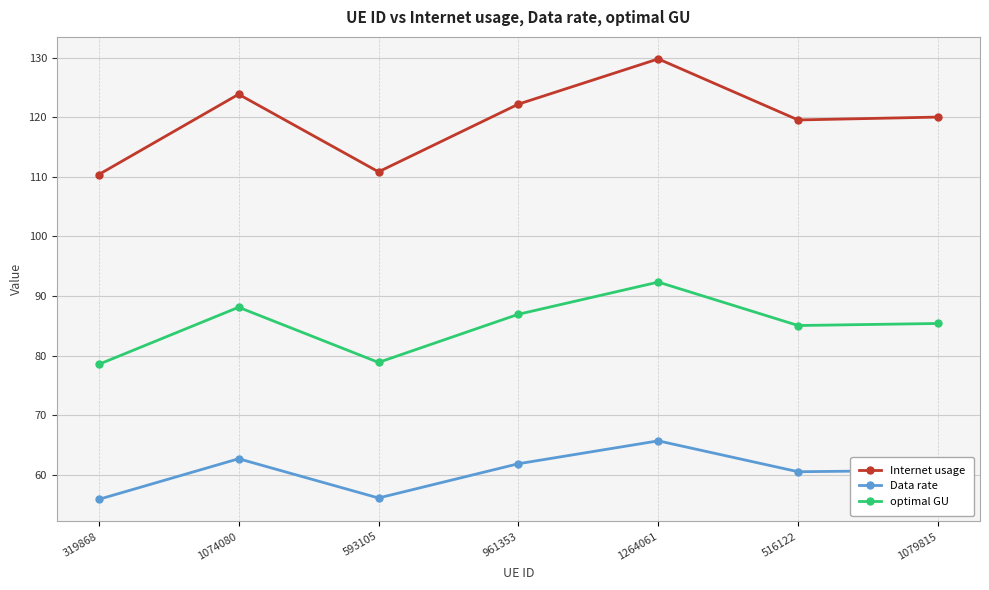

What position from the left is 1079815?

7